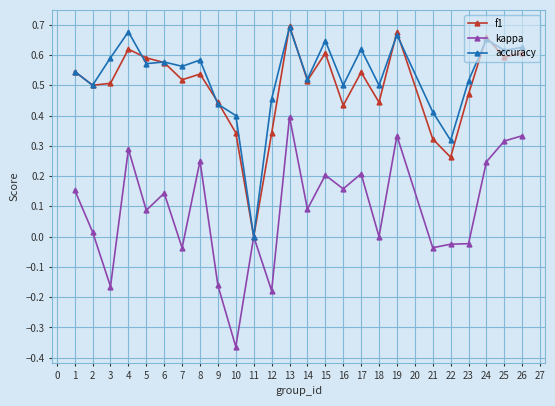

At which category does the chart reach its minimum across all series?

10